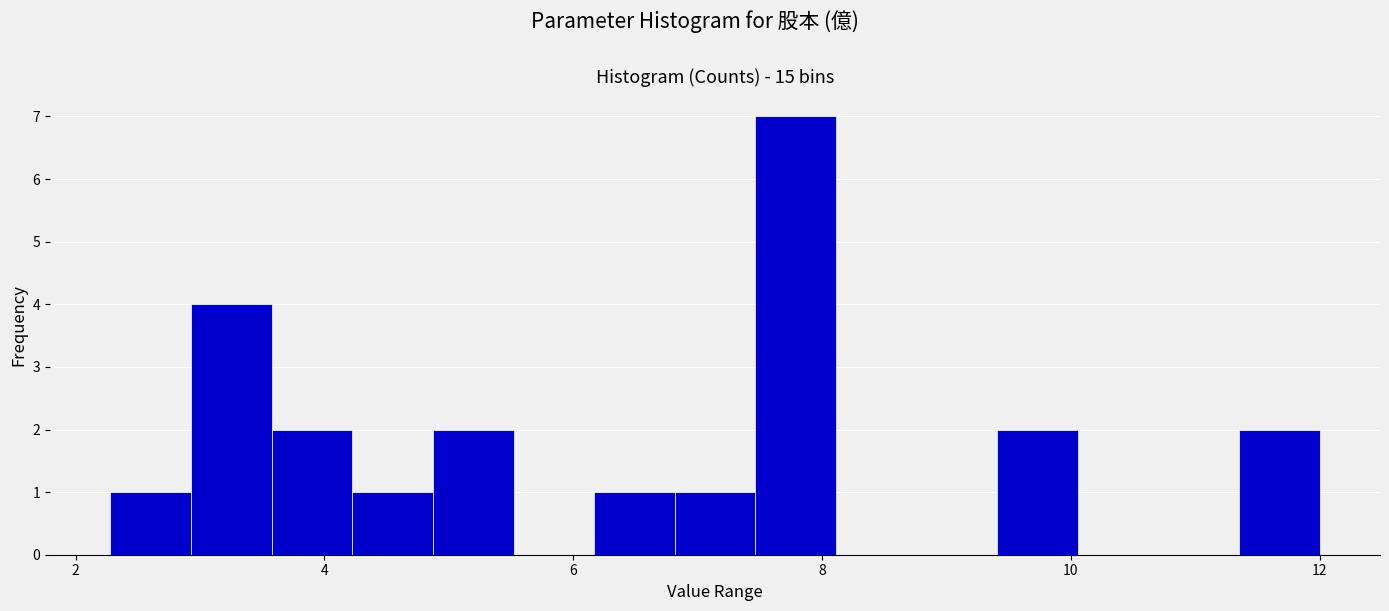

Read against the x-axis, roughly where is the centre of the tallest bar?

7.8